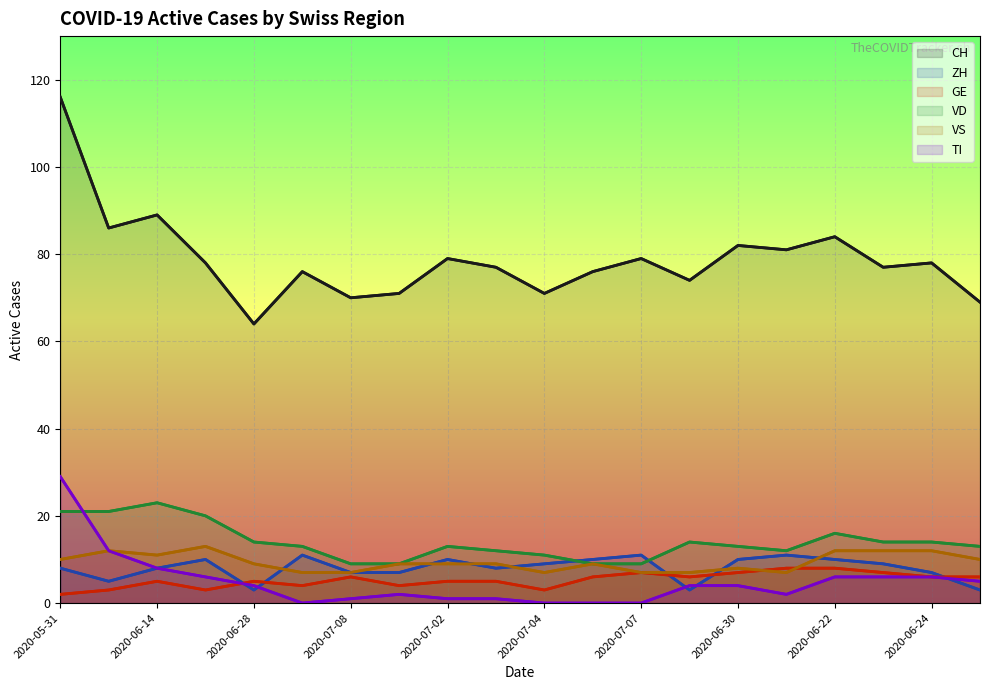

What is the label of the 6th point from the left?

2020-07-04